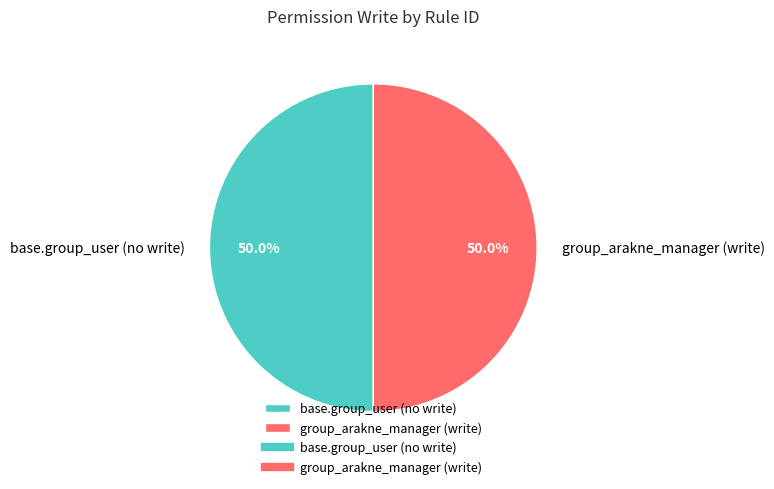

Combined, what portion of the pie is group_arakne_manager (write) and base.group_user (no write)?

100.0%